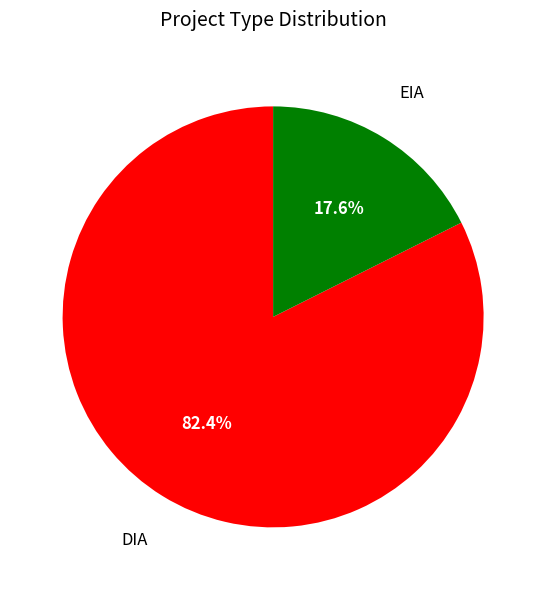

To the nearest percent, what is the difference between the largest and smallest slice percentages?

65%